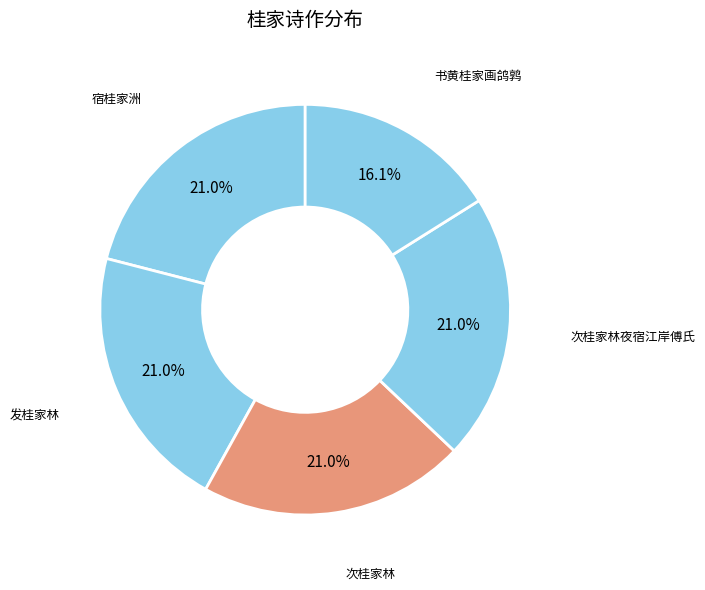

How many slices are in this pie chart?

5